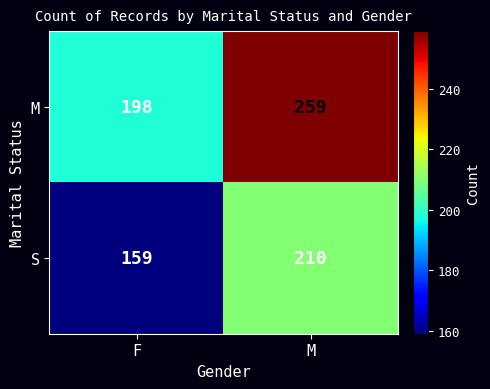

What is the total value across all series at F?

357